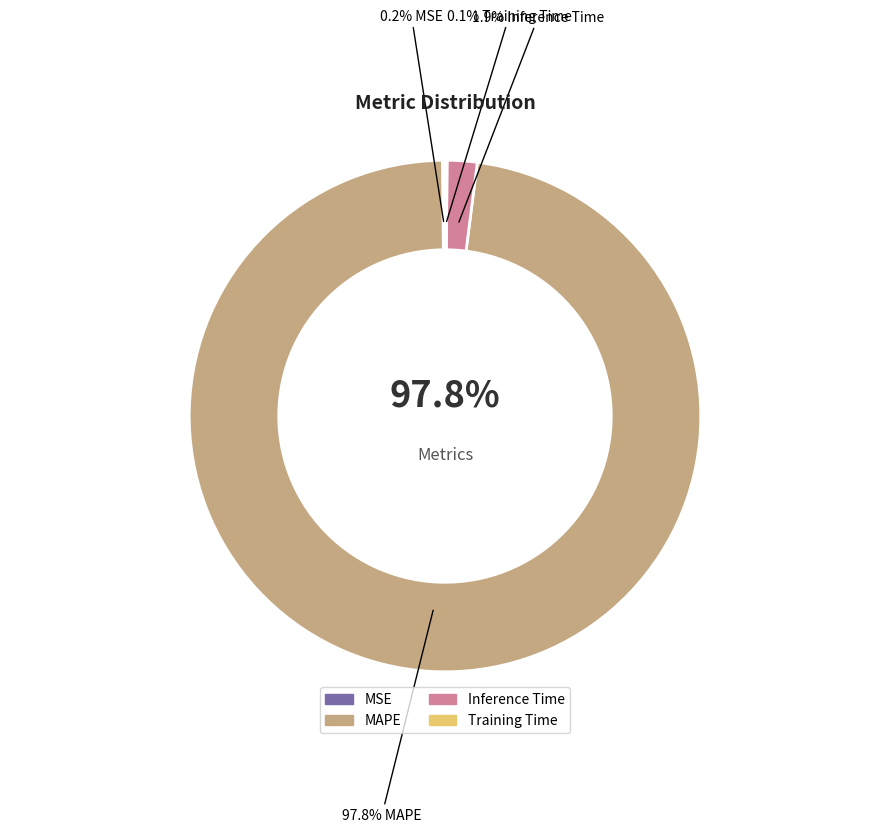

What percentage is NOT represented by Inference Time?

98.1%